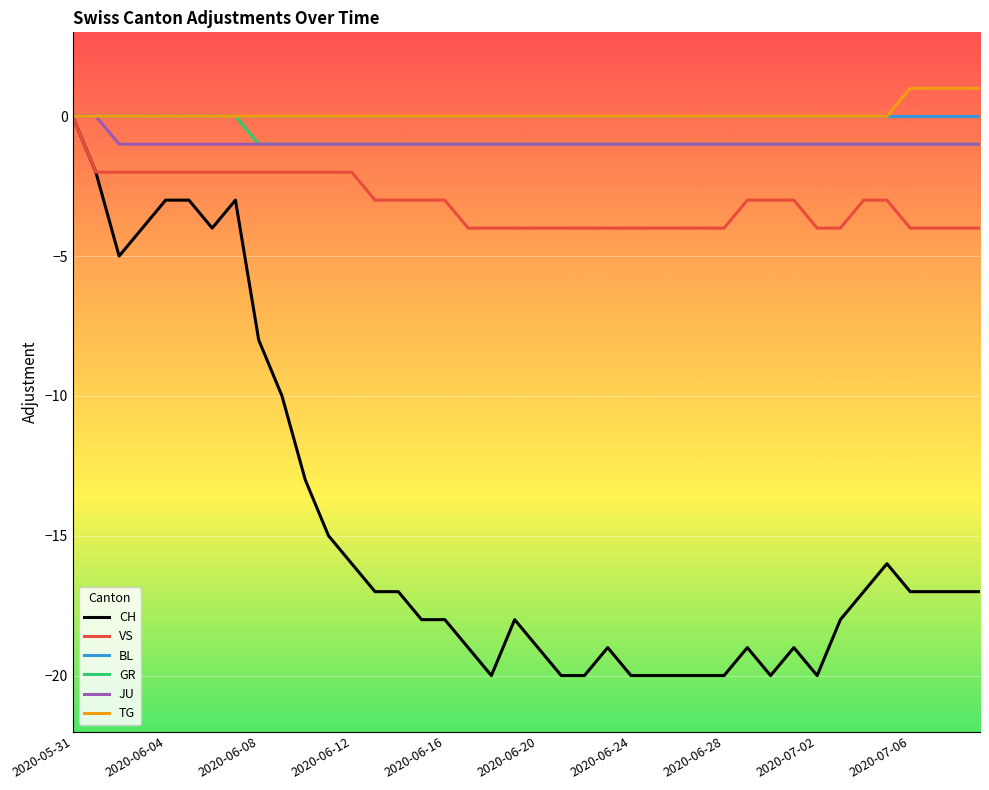

Reading right to left, transcribe all the data shown in this chart.

CH: -17	-17	-17	-17	-16	-17	-18	-20	-19	-20	-19	-20	-20	-20	-20	-20	-19	-20	-20	-19	-18	-20	-19	-18	-18	-17	-17	-16	-15	-13	-10	-8	-3	-4	-3	-3	-4	-5	-2	0
VS: -4	-4	-4	-4	-3	-3	-4	-4	-3	-3	-3	-4	-4	-4	-4	-4	-4	-4	-4	-4	-4	-4	-4	-3	-3	-3	-3	-2	-2	-2	-2	-2	-2	-2	-2	-2	-2	-2	-2	0
BL: 0	0	0	0	0	0	0	0	0	0	0	0	0	0	0	0	0	0	0	0	0	0	0	0	0	0	0	0	0	0	0	0	0	0	0	0	0	0	0	0
GR: -1	-1	-1	-1	-1	-1	-1	-1	-1	-1	-1	-1	-1	-1	-1	-1	-1	-1	-1	-1	-1	-1	-1	-1	-1	-1	-1	-1	-1	-1	-1	-1	0	0	0	0	0	0	0	0
JU: -1	-1	-1	-1	-1	-1	-1	-1	-1	-1	-1	-1	-1	-1	-1	-1	-1	-1	-1	-1	-1	-1	-1	-1	-1	-1	-1	-1	-1	-1	-1	-1	-1	-1	-1	-1	-1	-1	0	0
TG: 1	1	1	1	0	0	0	0	0	0	0	0	0	0	0	0	0	0	0	0	0	0	0	0	0	0	0	0	0	0	0	0	0	0	0	0	0	0	0	0